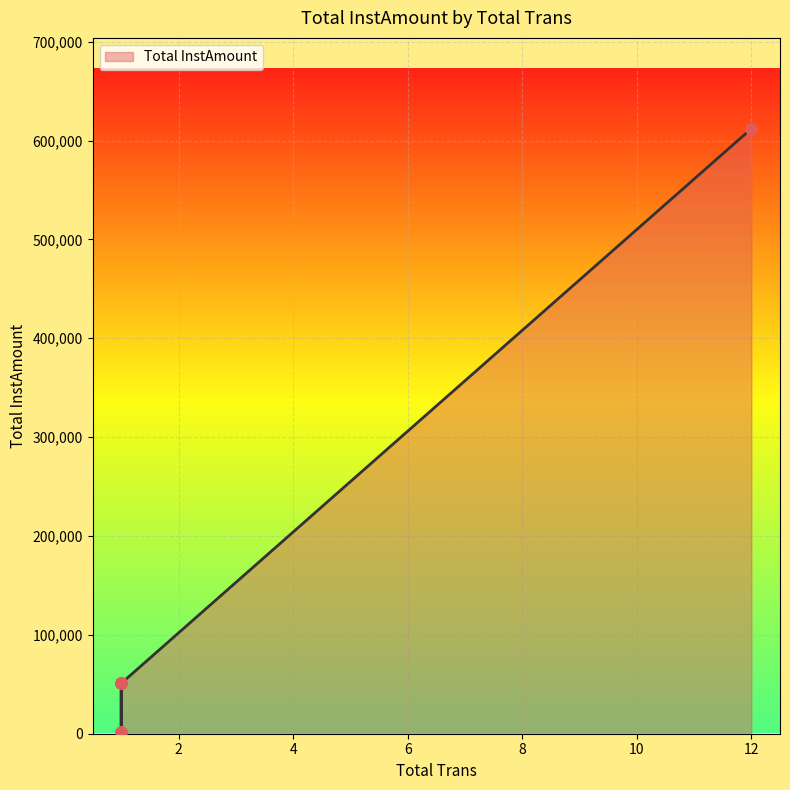

Which has a higher value, 1 or 1?

1